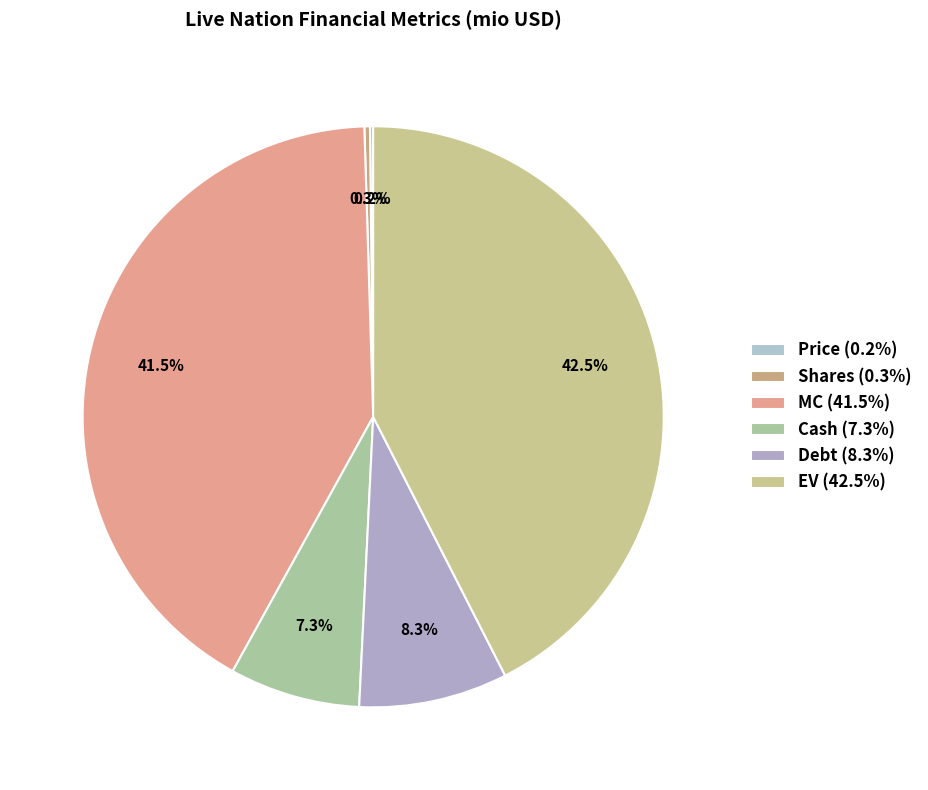

What is the largest slice in the pie chart?

EV